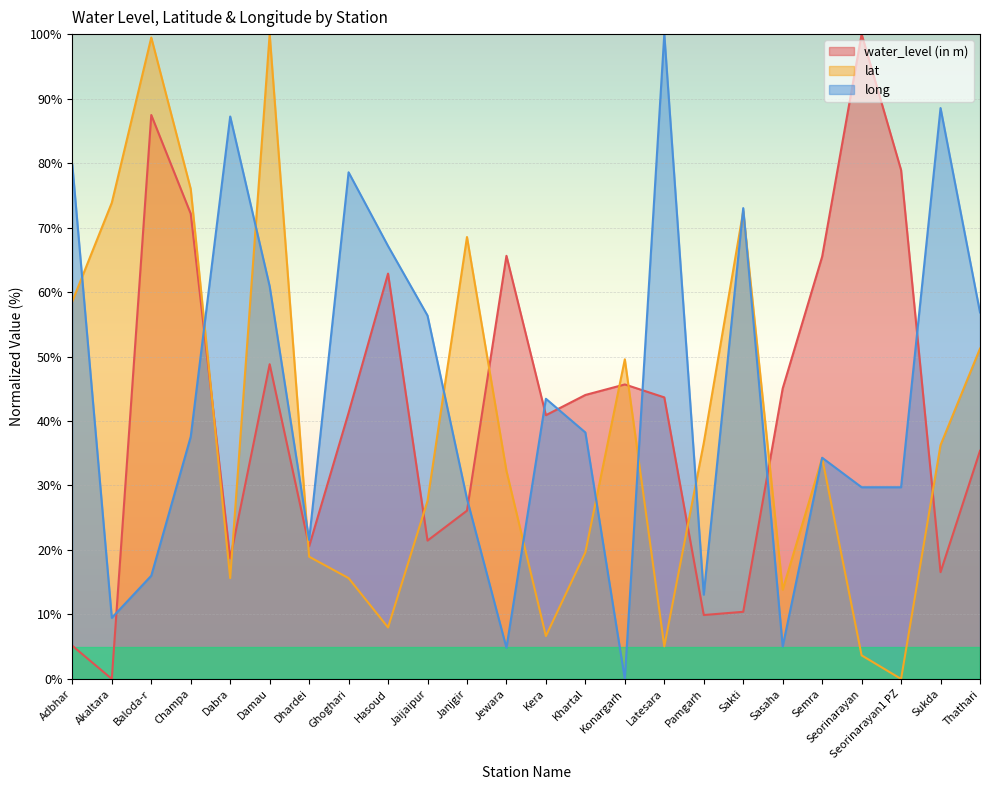

At Sasaha, list the series in order from largest to smallest.

water_level (in m), lat, long